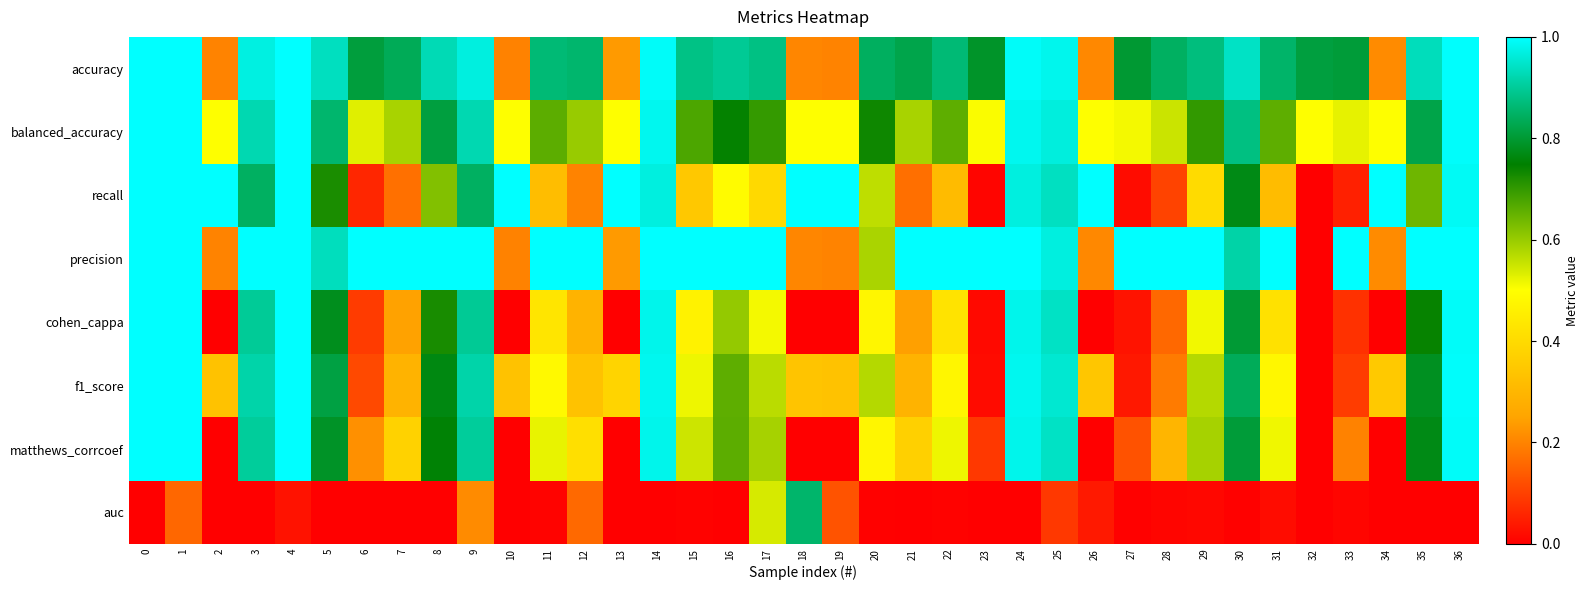

Which has a higher value, 4 or 20?

4